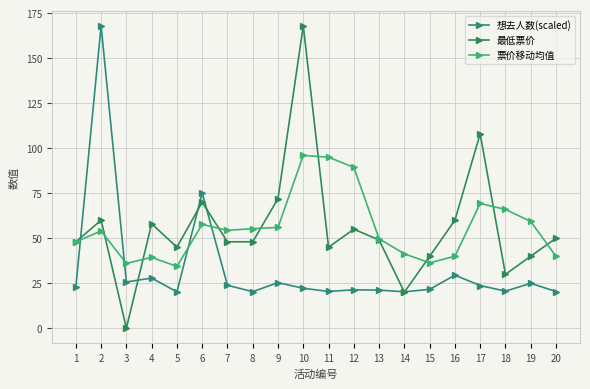

What is the difference between the highest and lowest values at 20?

29.6